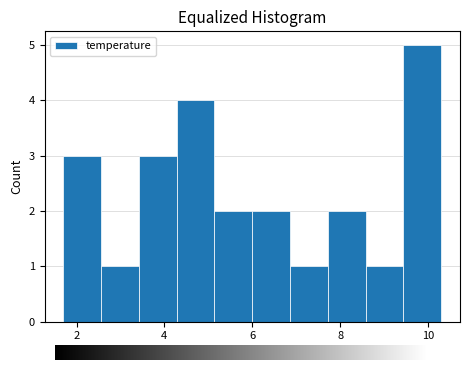

Which range on the x-axis has the tallest bar?

9.44 to 10.30